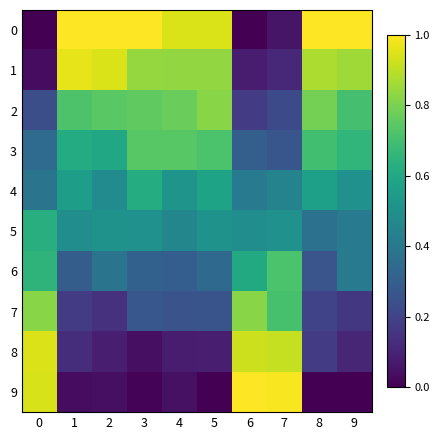

Between 5 and 4, which is larger?

4